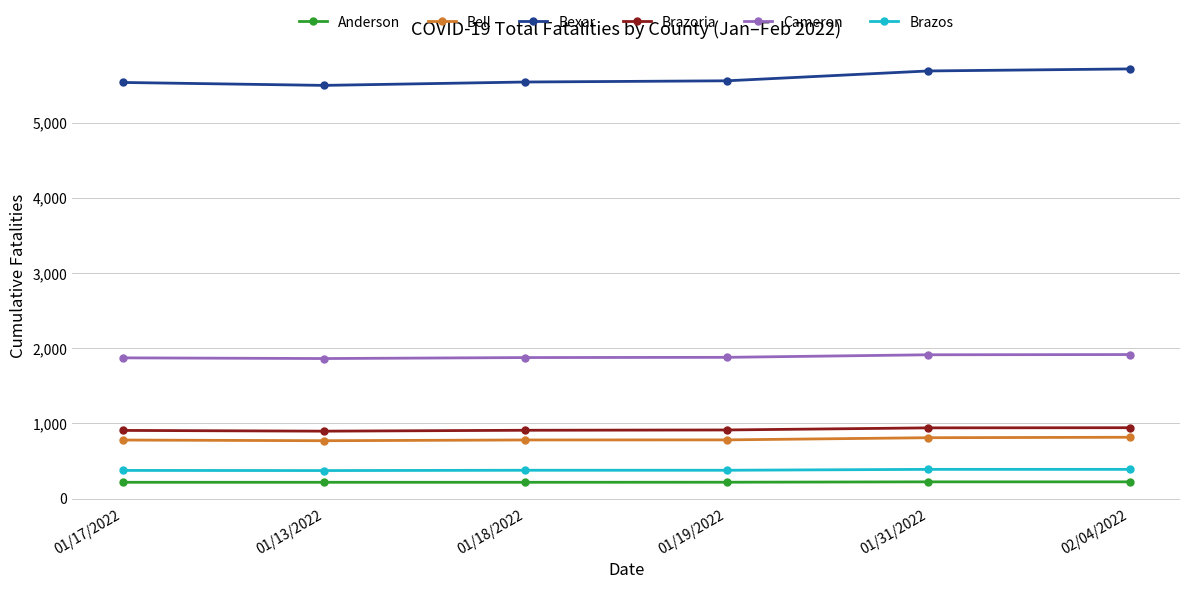

At how many categories does at least one series exceed 3275?

6